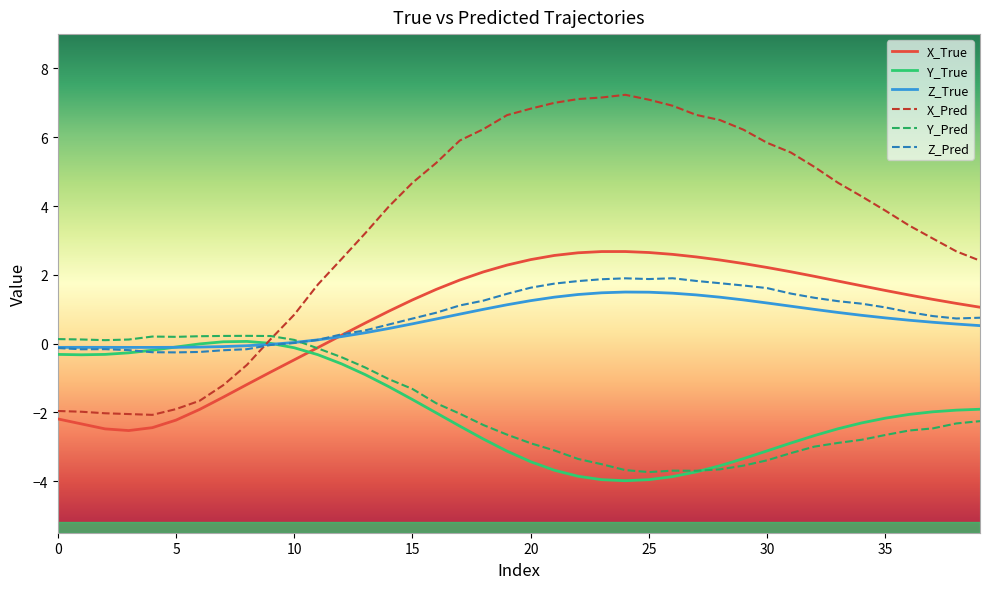

Count the number of data series in this chart.

6